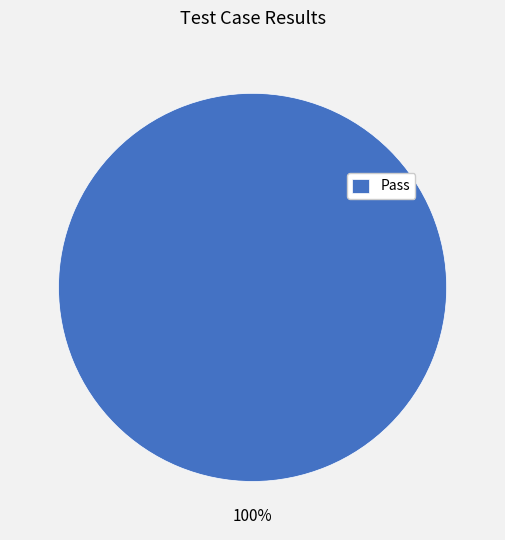

Which category accounts for the majority?

Pass